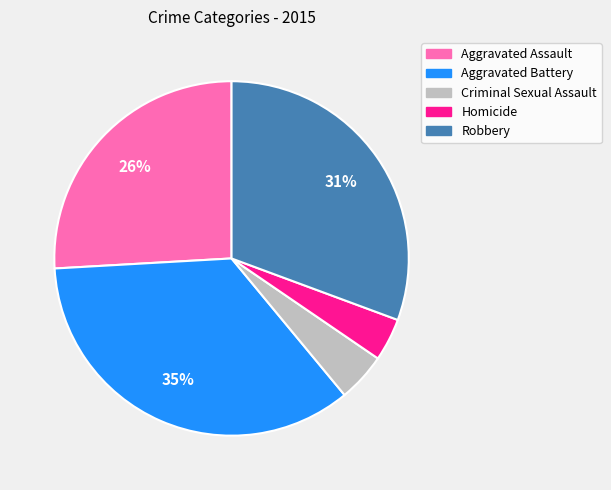

Which has a higher value, Homicide or Aggravated Battery?

Aggravated Battery